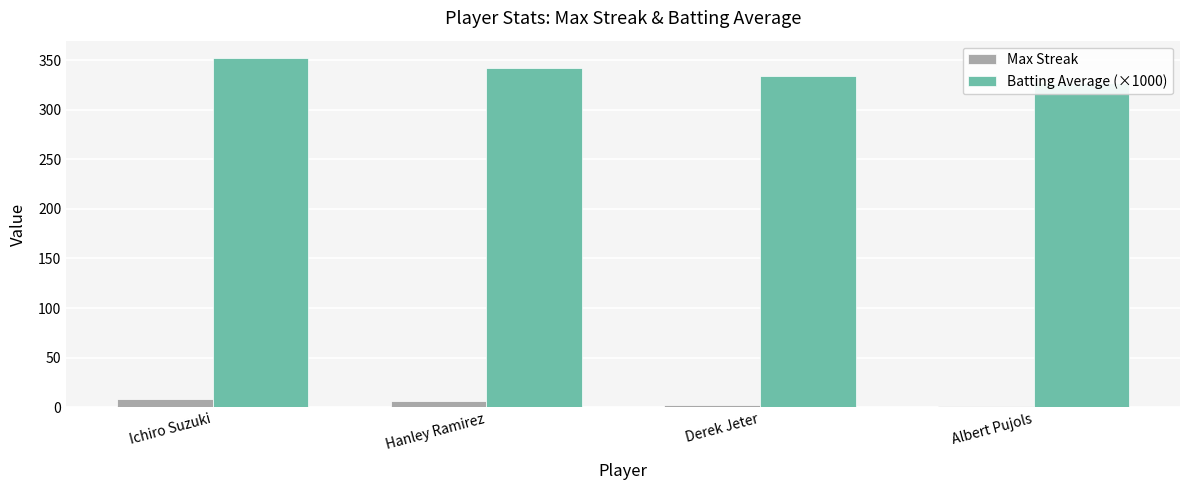

What is the difference between the Max Streak values at Derek Jeter and Hanley Ramirez?

4